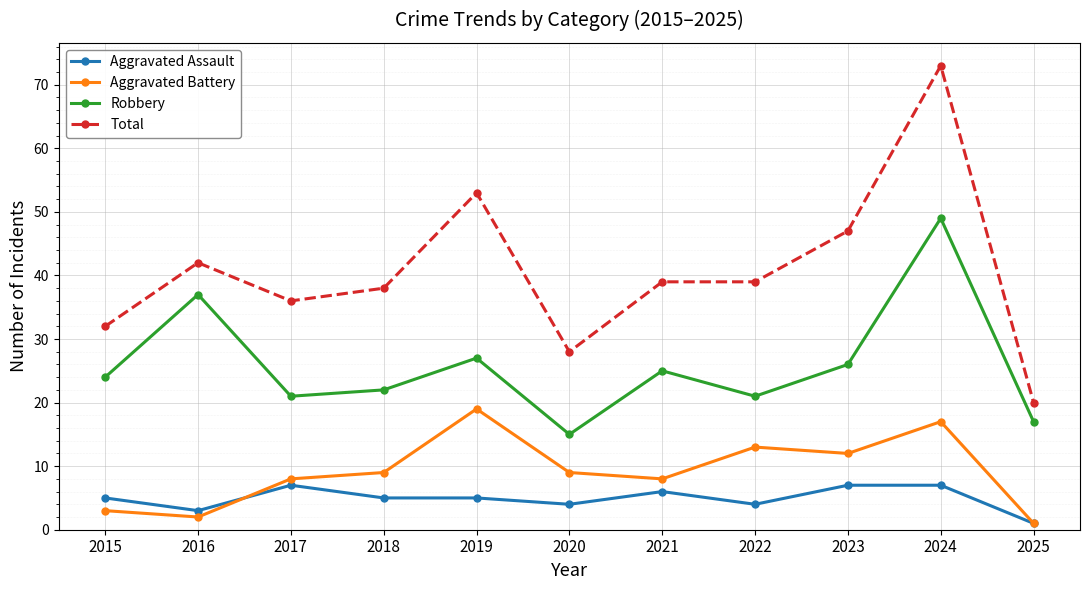

At 2024, list the series in order from smallest to largest.

Aggravated Assault, Aggravated Battery, Robbery, Total